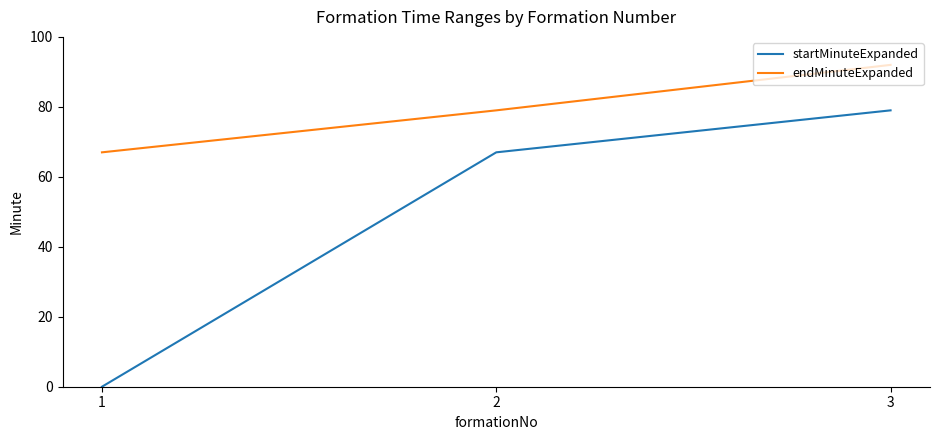

At which category is the sum across all series the highest?

3